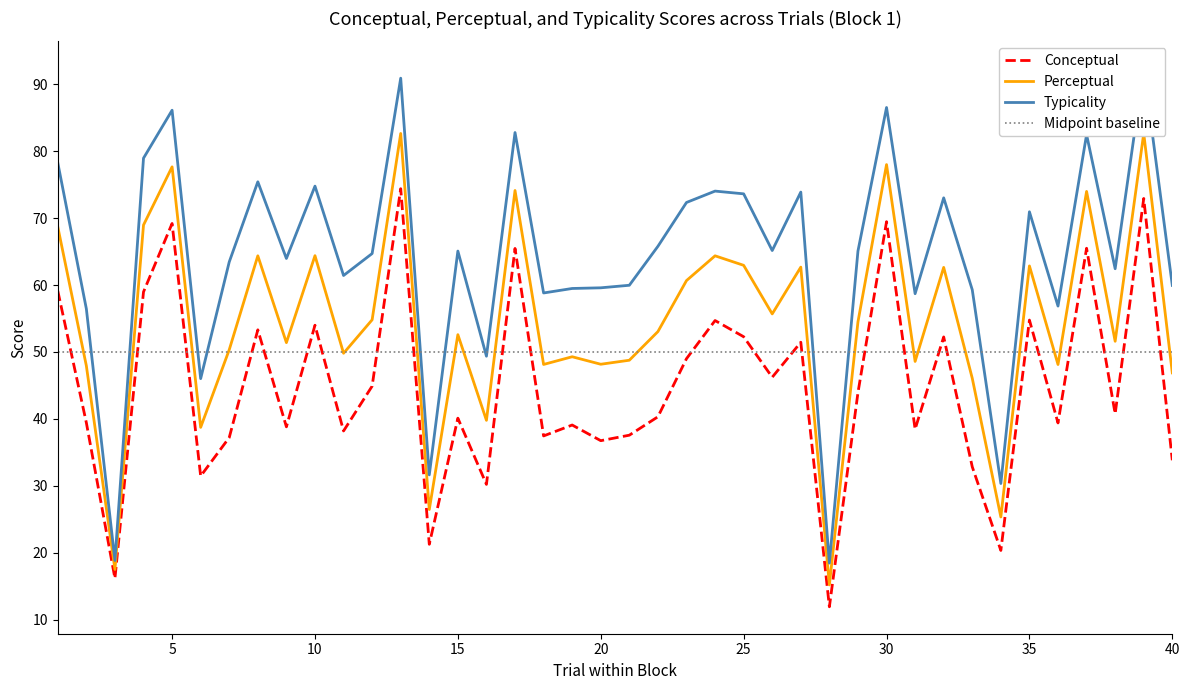

List the labels in order of typicality value, smallest first.

28, 3, 34, 14, 6, 16, 2, 36, 31, 18, 33, 19, 20, 40, 21, 11, 38, 7, 9, 12, 15, 29, 26, 22, 35, 23, 32, 25, 27, 24, 10, 8, 1, 4, 37, 17, 5, 30, 13, 39